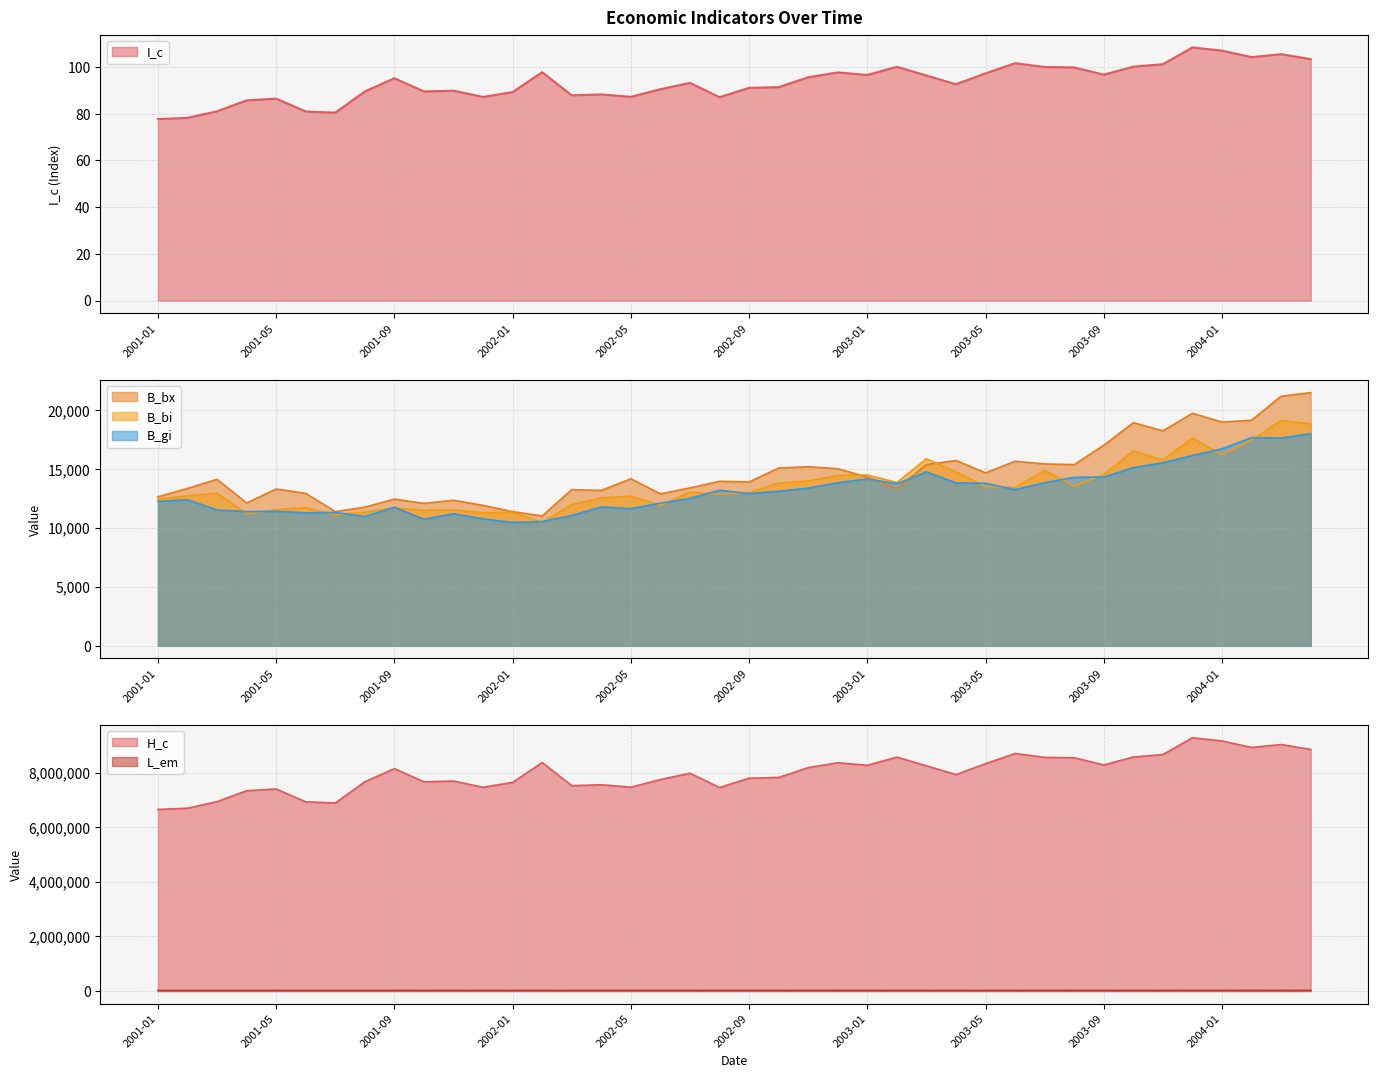

List the series in order of their peak value, highest first.

H_c, L_em, B_bx, B_bi, B_gi, I_c